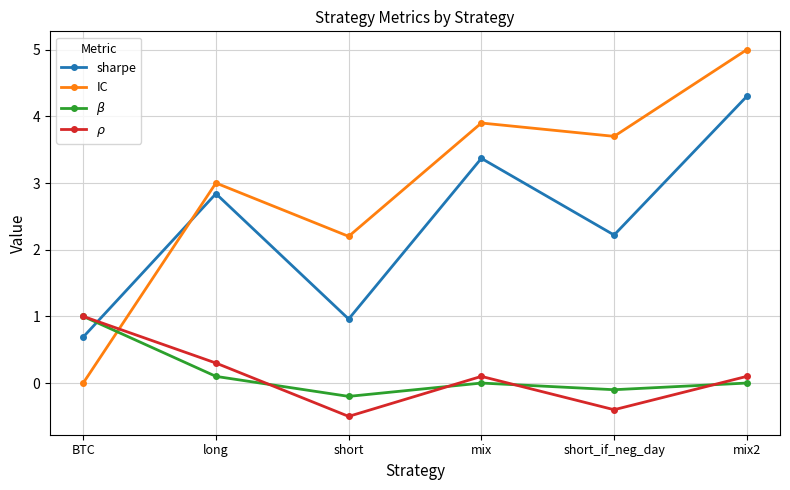

What is the difference between the maximum and second lowest values in the IC series?

2.8